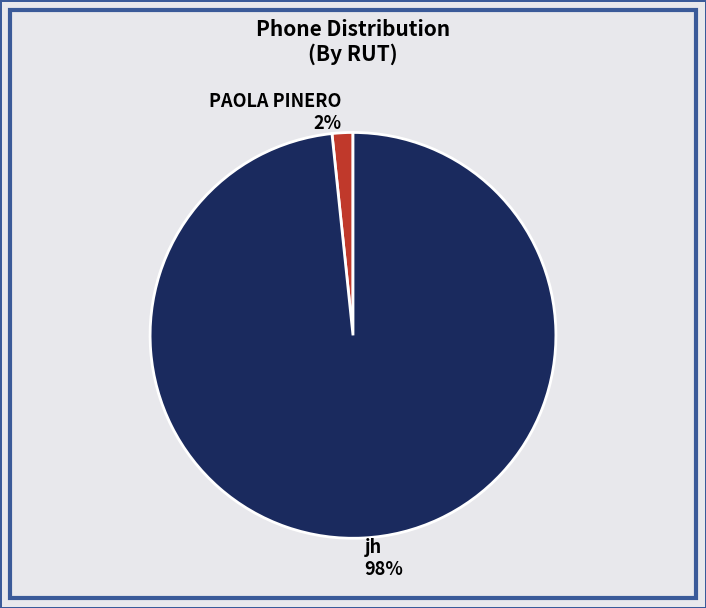

Is there any slice that represents more than half of the pie?

Yes